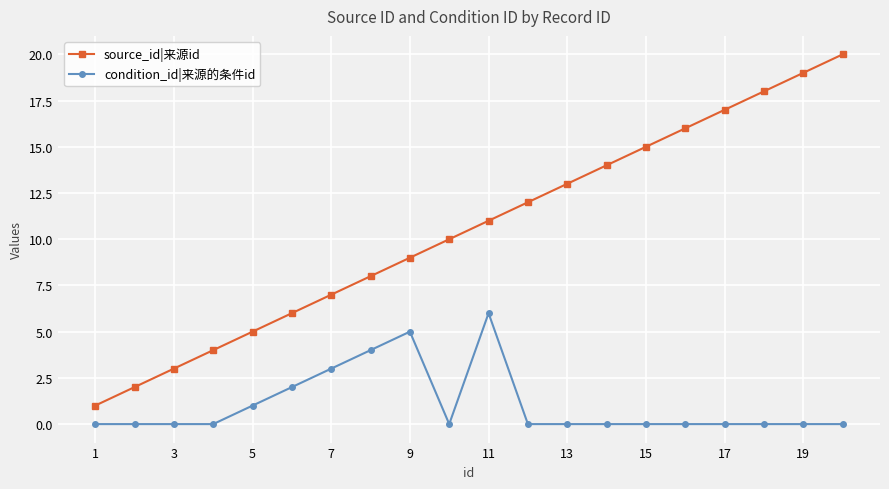

True or false: condition_id|来源的条件id and source_id|来源id cross at least once.

False